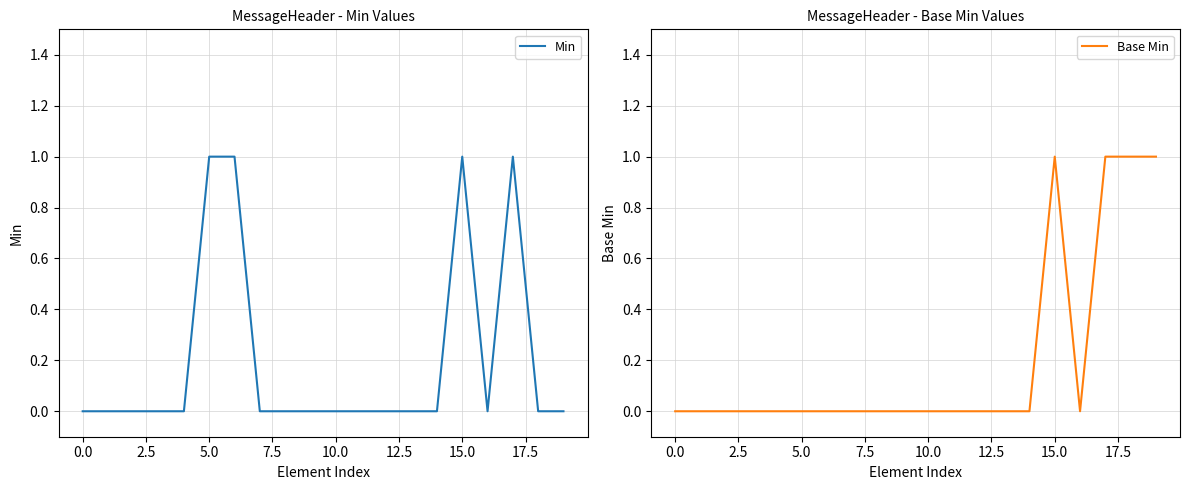

Is it true that Base Min equals 0 at 7.5?

True